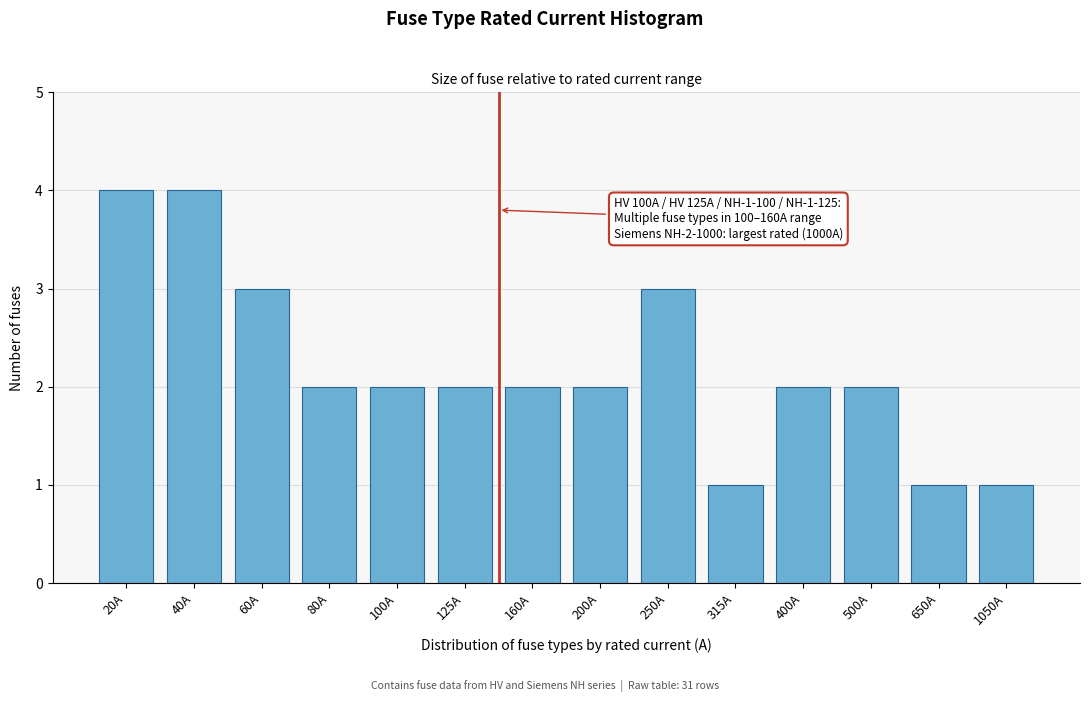

Reading left to right, list all the values displayed in this chart.

20A=4	40A=4	60A=3	80A=2	100A=2	125A=2	160A=2	200A=2	250A=3	315A=1	400A=2	500A=2	650A=1	1050A=1